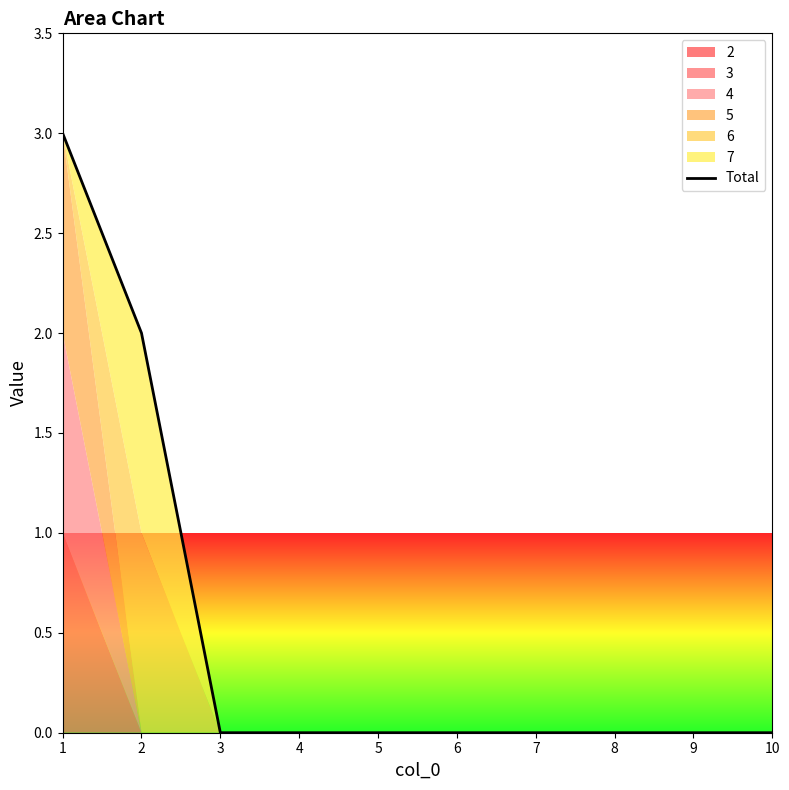

The chart shows a value of 0 at 4. True or false?

True